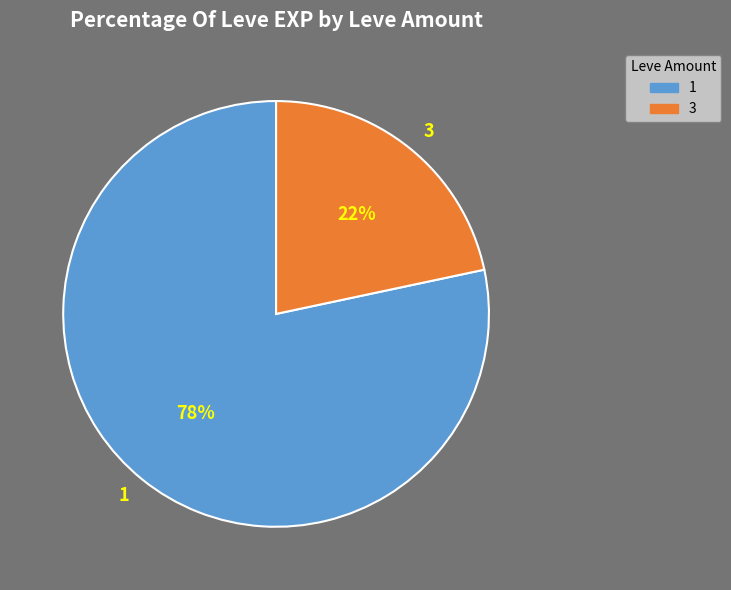

Is 1 the majority of the pie?

Yes